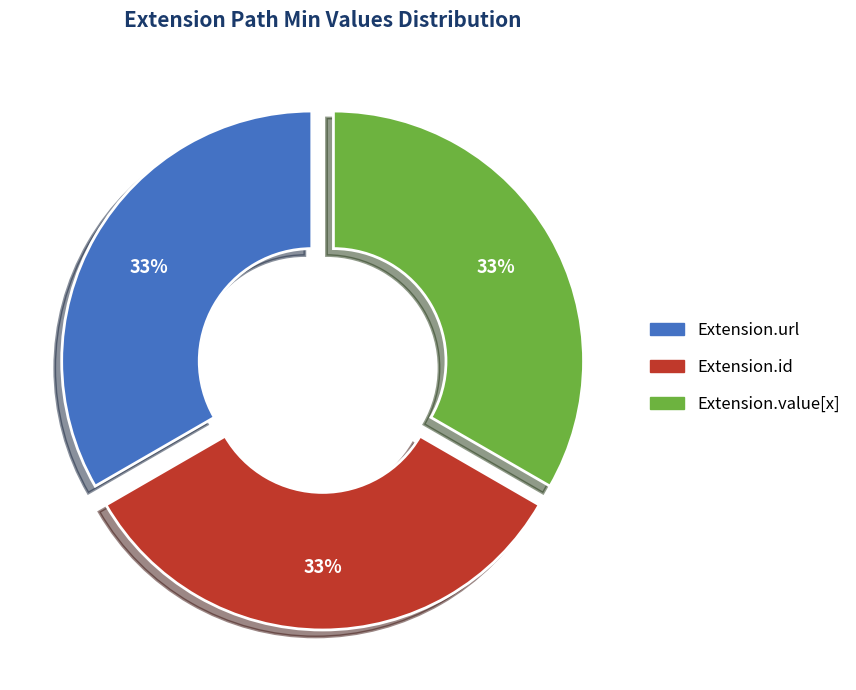

Count the number of slices in the pie.

3